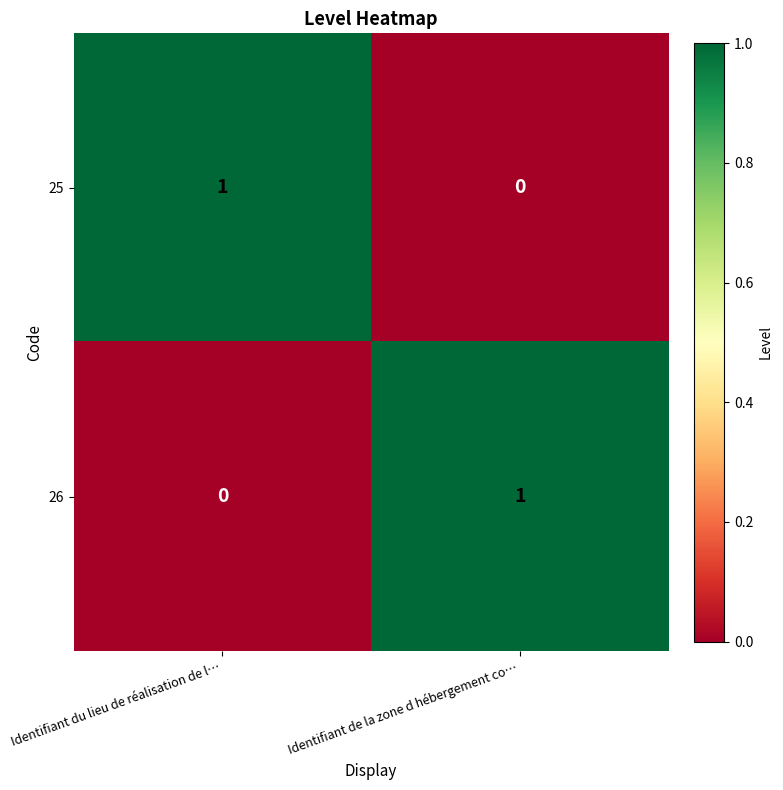

Reading left to right, transcribe all the data shown in this chart.

25: Identifiant du lieu de réalisation de l…=1	Identifiant de la zone d hébergement co…=0
26: Identifiant du lieu de réalisation de l…=0	Identifiant de la zone d hébergement co…=1